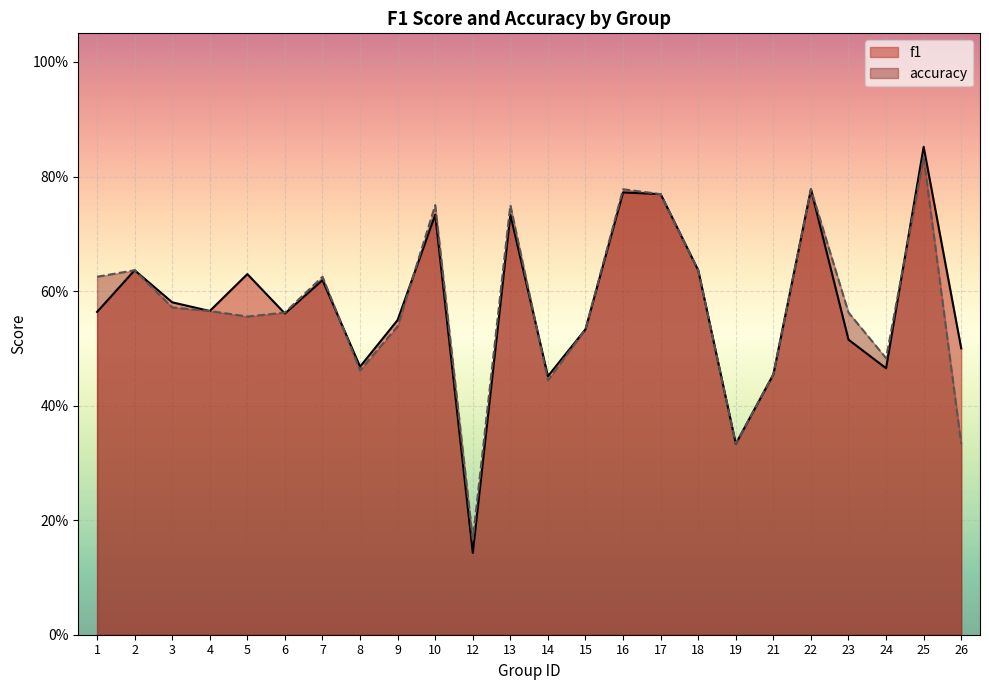

What is the difference between the accuracy values at 21 and 5?

0.1